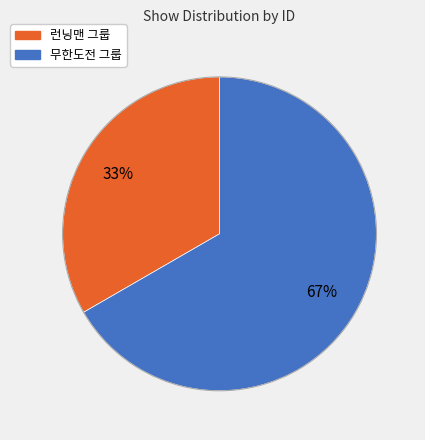

Is there a majority slice in this chart?

Yes